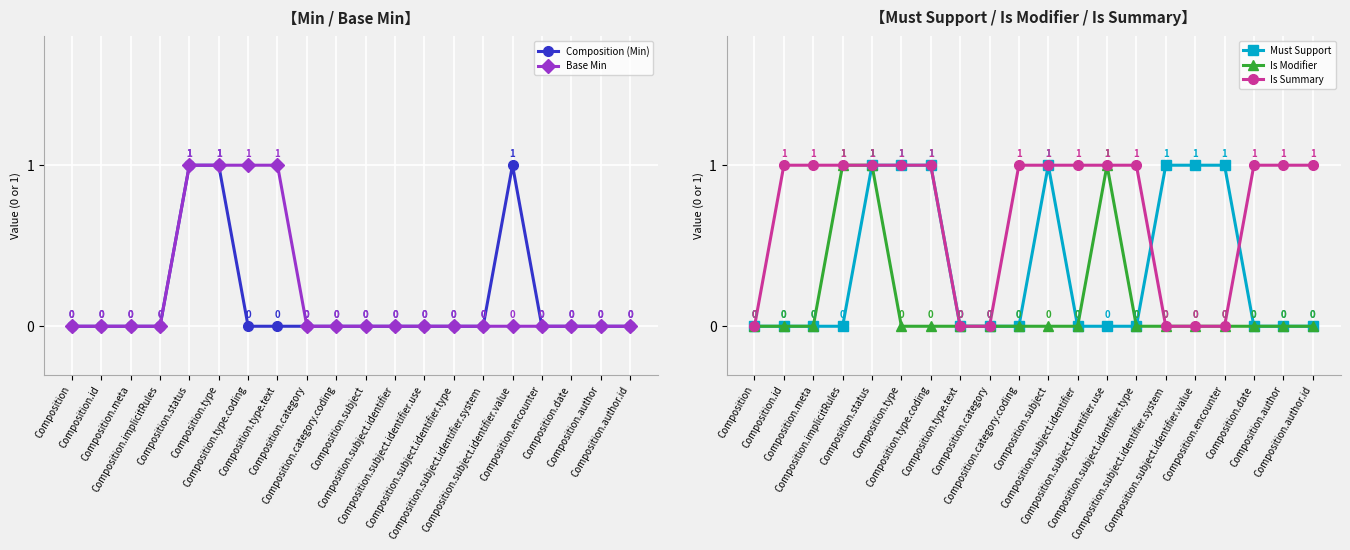

How many data points in Must Support are above 0?

7